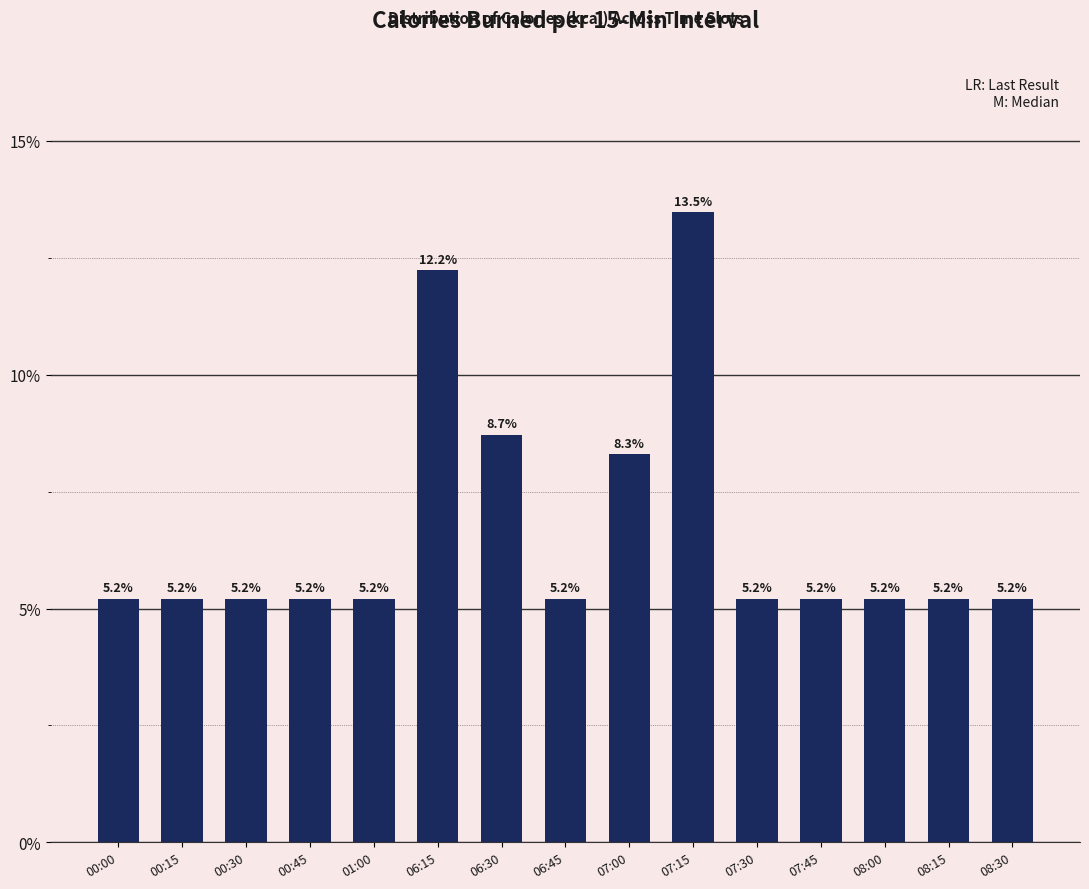

What is the average value?

6.7